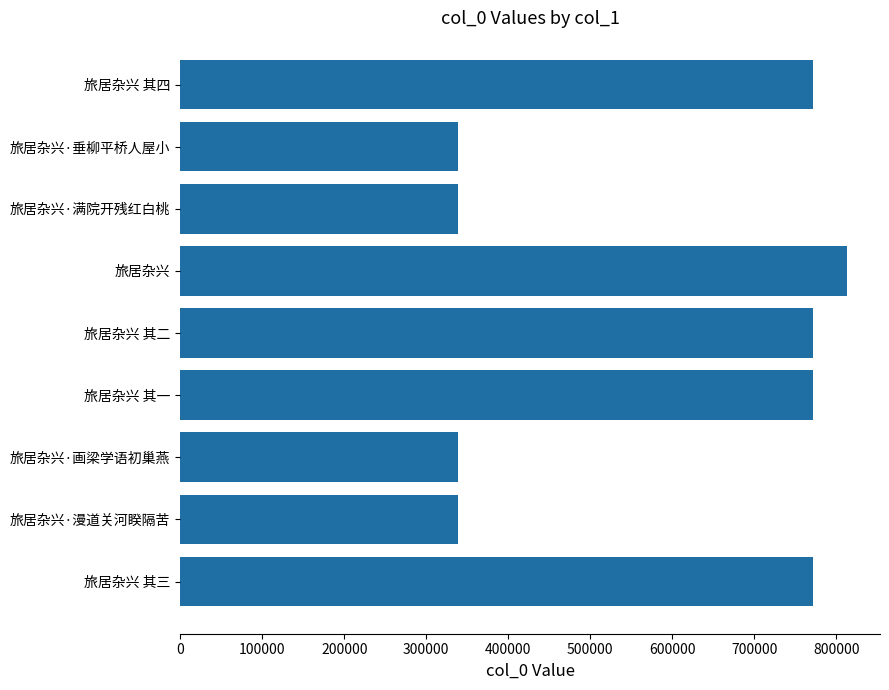

Which category has the highest value across all series?

旅居杂兴